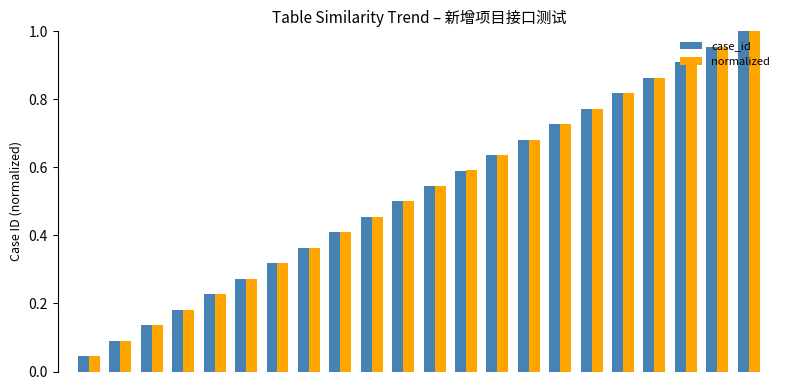

How many groups of bars are there?

22